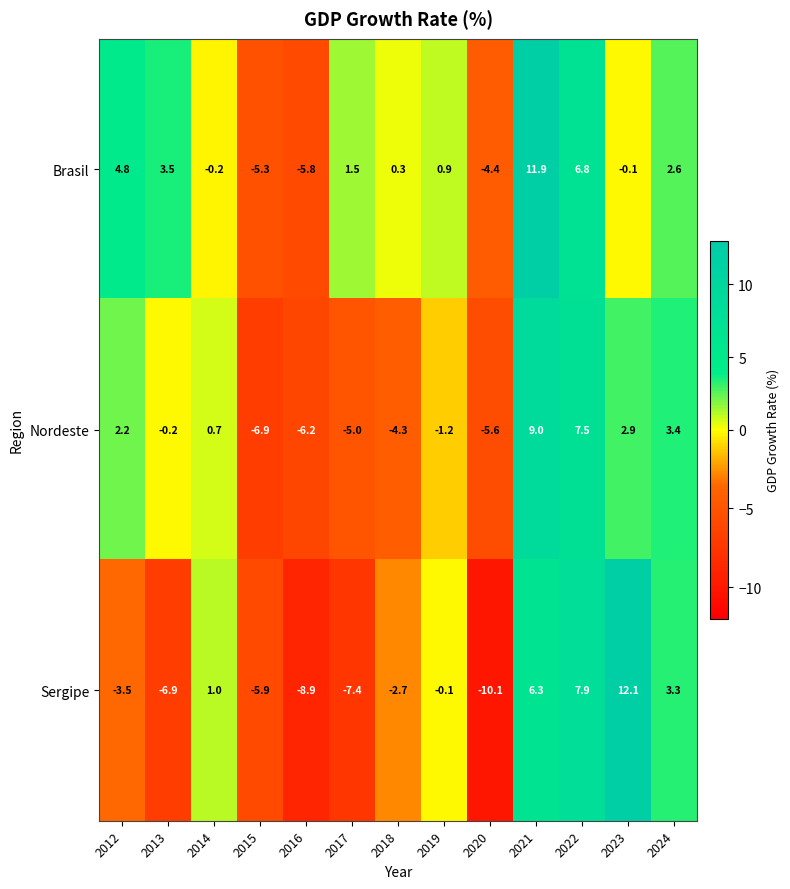

Which series changed the most between 2020 and 2021?

Sergipe